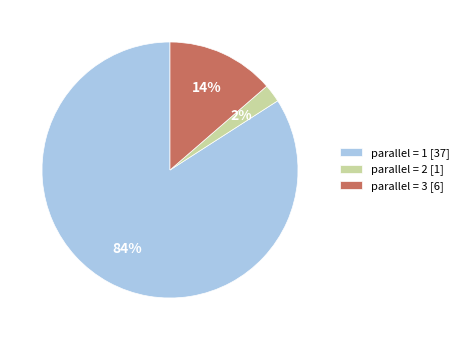

Count the number of slices in the pie.

3